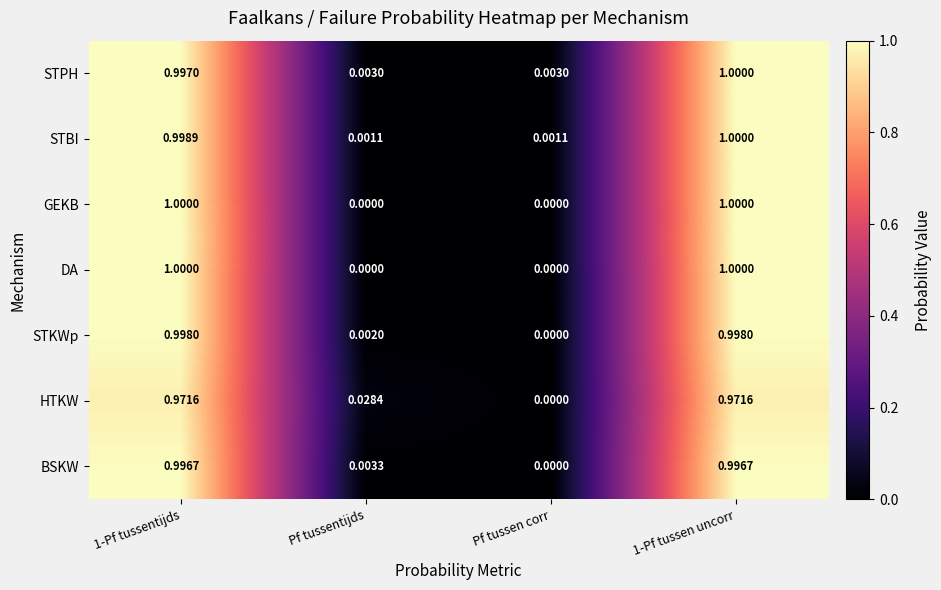

Is the value of STPH at Pf tussentijds greater than the value of STKWp at 1-Pf tussentijds?

No